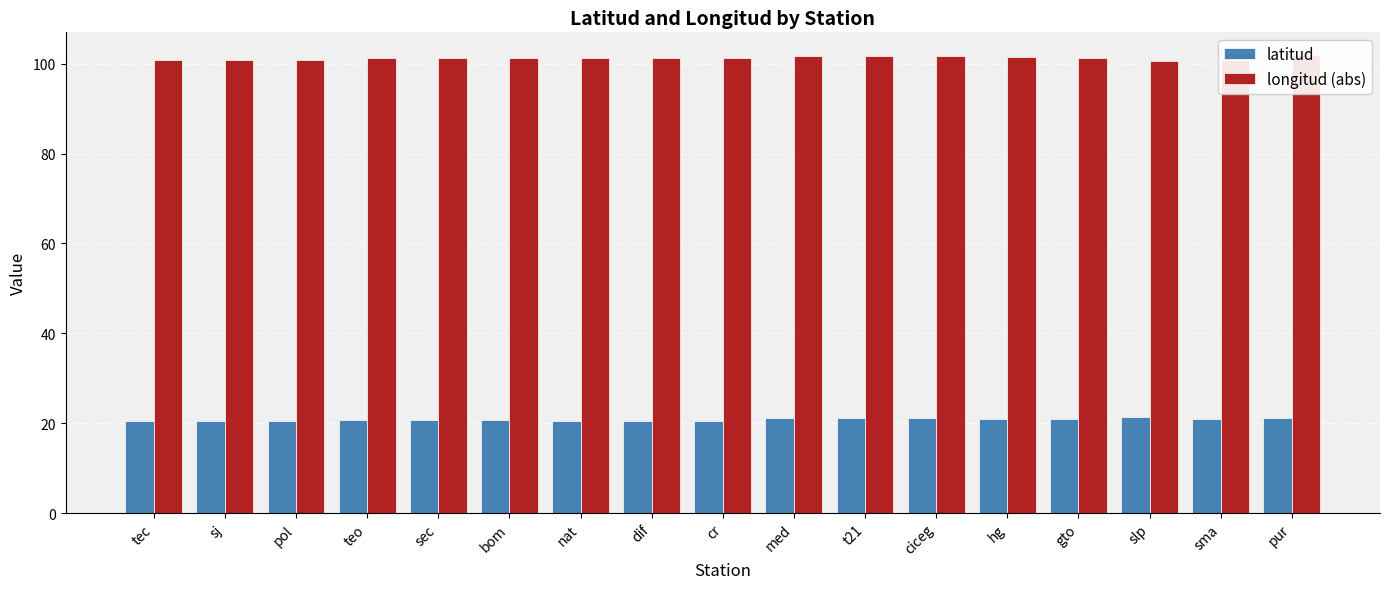

What position from the left is sec?

5